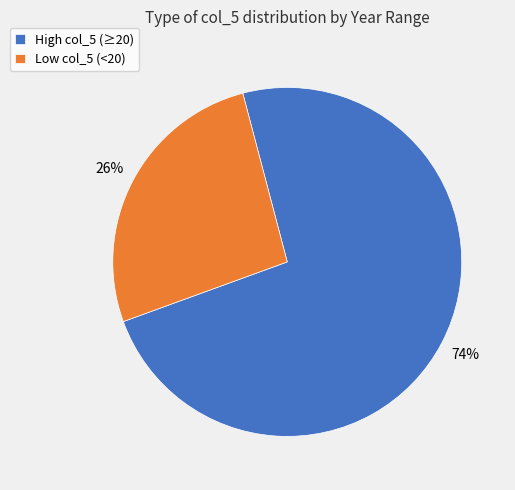

To the nearest percent, what is the average slice percentage?

50%